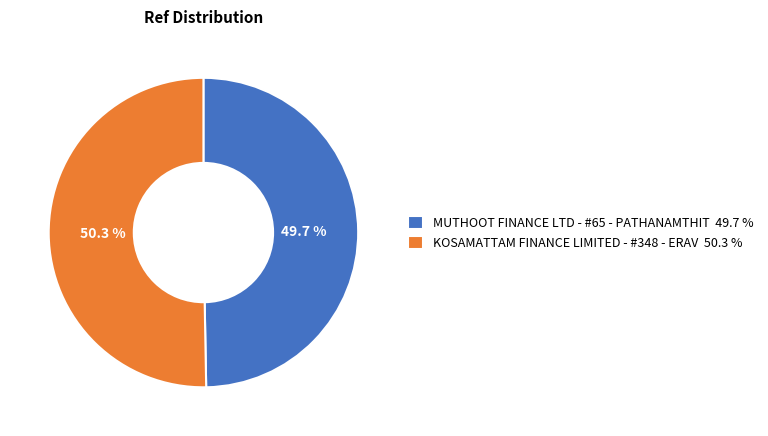

Is it true that KOSAMATTAM FINANCE LIMITED - #348 - ERAV is 36% of the pie?

False